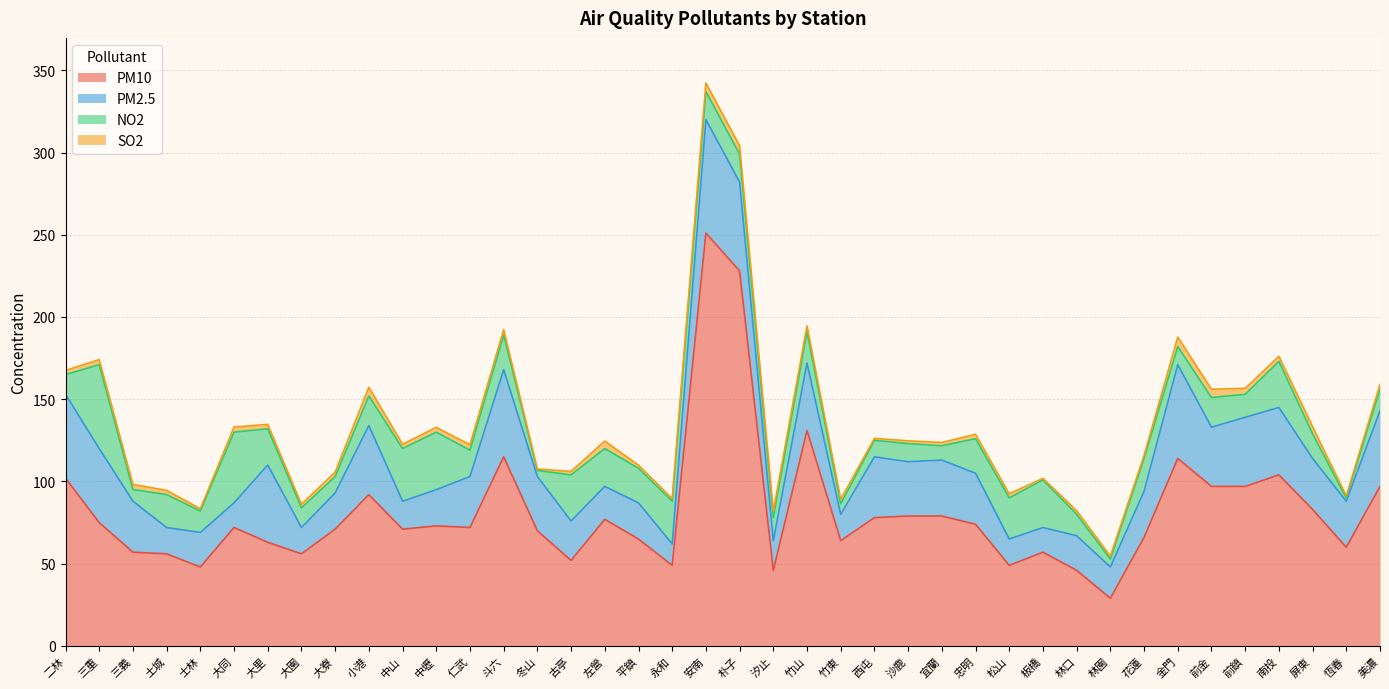

What is the value of the NO2 point at the 28th from the left?

21.0